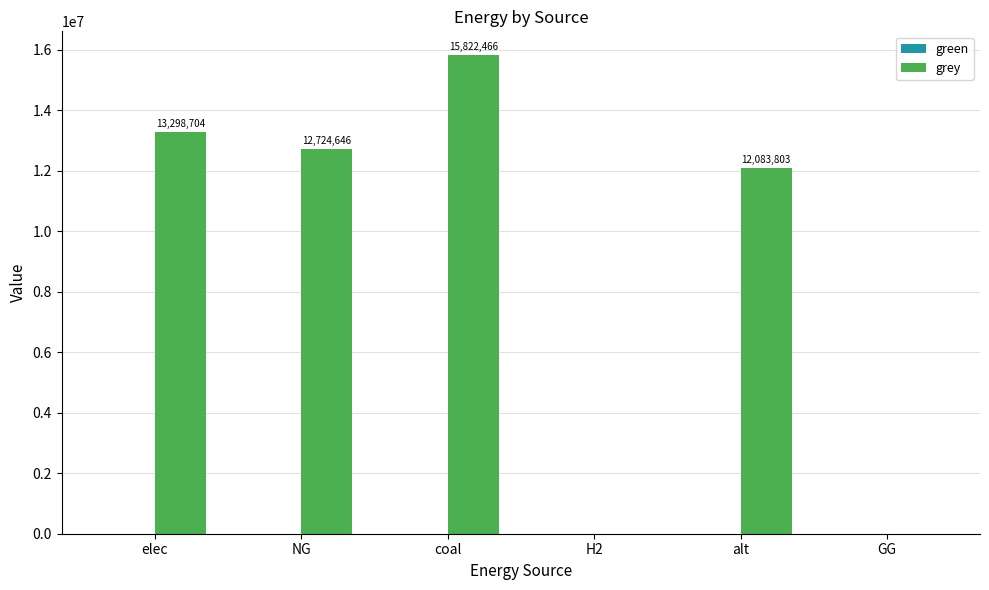

What is the maximum value shown in the chart?

15822465.8